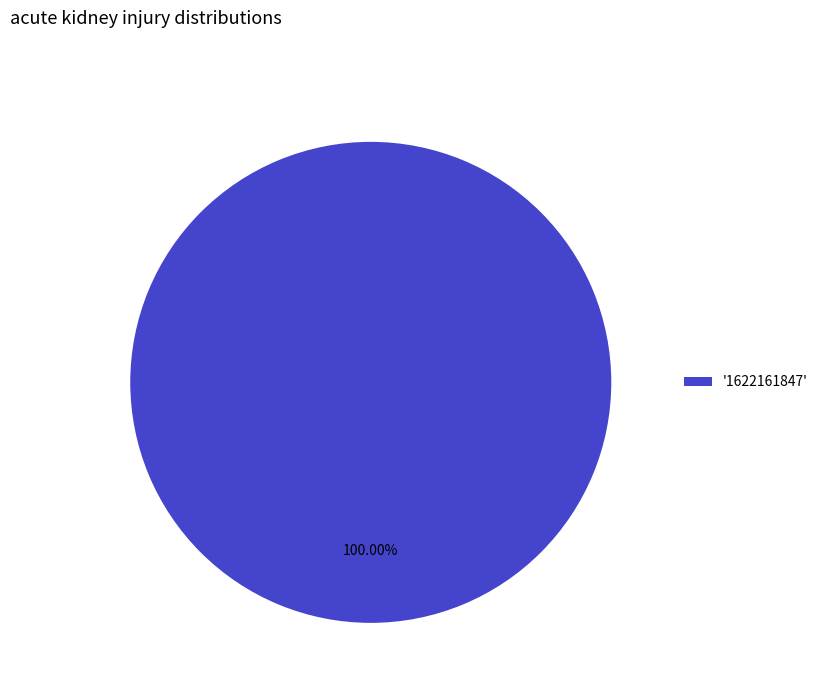

Rank the categories by value from highest to lowest.

'1622161847'